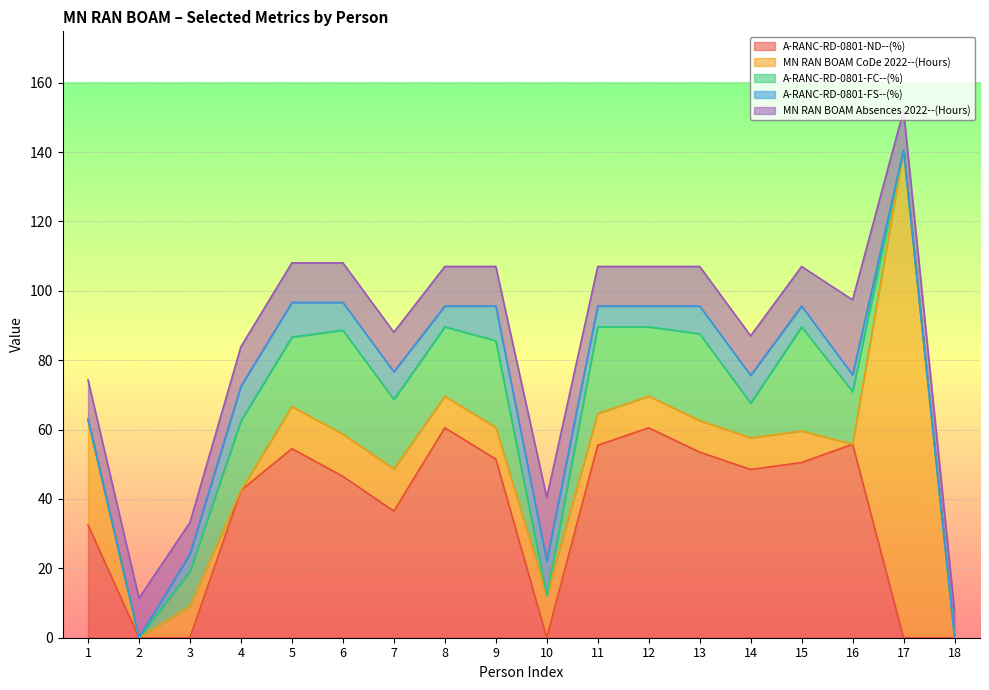

Reading left to right, list all the values displayed in this chart.

A-RANC-RD-0801-ND--(%): 32.5	0.0	0.0	42.5	54.5	46.5	36.5	60.5	51.5	0.0	55.5	60.5	53.5	48.5	50.5	55.8	0.0	0.0
MN RAN BOAM CoDe 2022--(Hours): 30.4	0.0	9.1	0.0	12.2	12.2	12.2	9.1	9.1	12.2	9.1	9.1	9.1	9.1	9.1	0.0	140.6	0.0
A-RANC-RD-0801-FC--(%): 0.0	0.0	10.0	20.0	20.0	30.0	20.0	20.0	25.0	0.0	25.0	20.0	25.0	10.0	30.0	15.2	0.0	0.0
A-RANC-RD-0801-FS--(%): 0.0	0.0	5.0	10.0	10.0	8.0	8.0	6.0	10.0	10.0	6.0	6.0	8.0	8.0	6.0	4.8	0.0	0.0
MN RAN BOAM Absences 2022--(Hours): 11.4	11.4	9.1	11.4	11.4	11.4	11.4	11.4	11.4	18.2	11.4	11.4	11.4	11.4	11.4	21.6	11.4	7.6